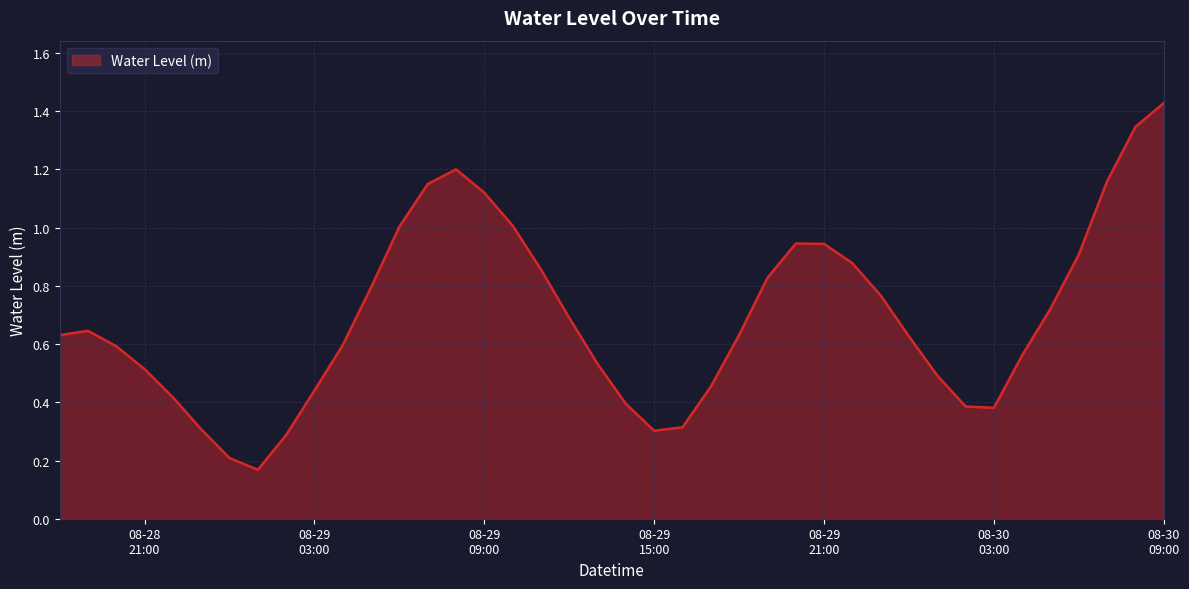

How many lines are shown in the chart?

1